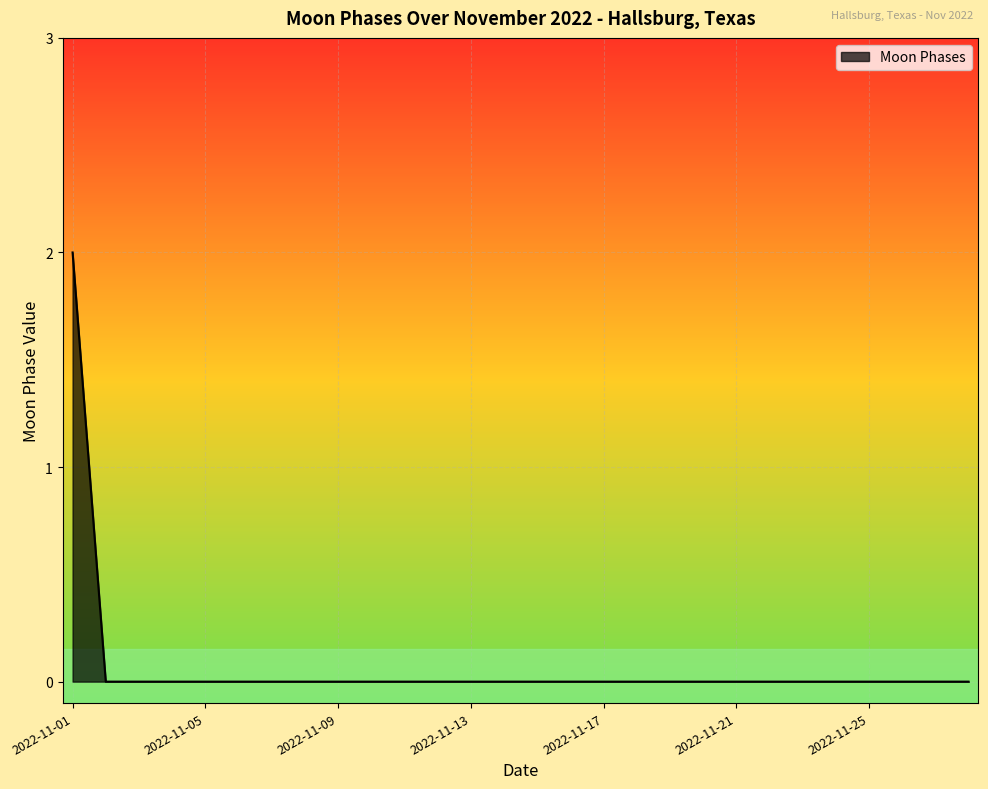

Does the chart display data point markers on the line(s)?

No